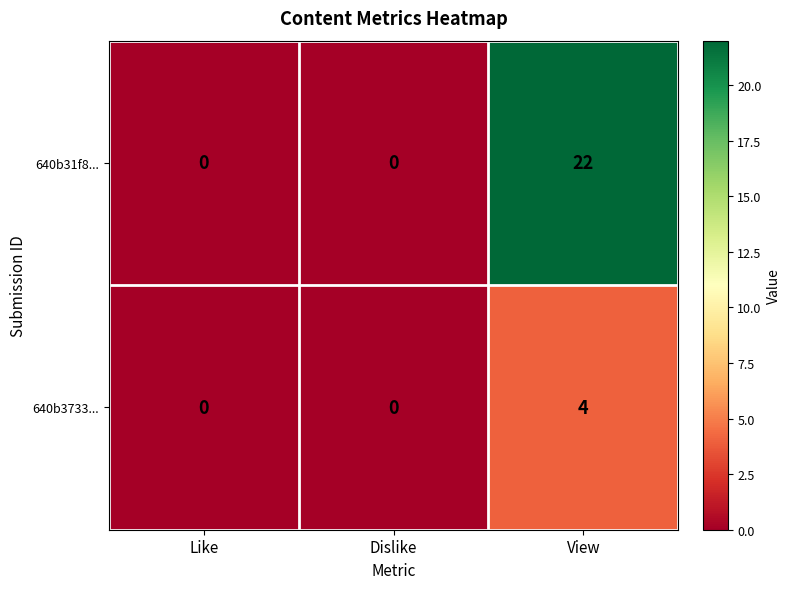

The 640b31f8... series shows 0 at Dislike. True or false?

True